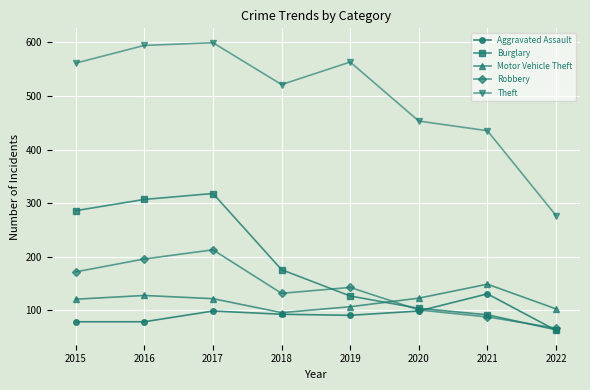

How many interior local peaks does the Burglary series have?

1